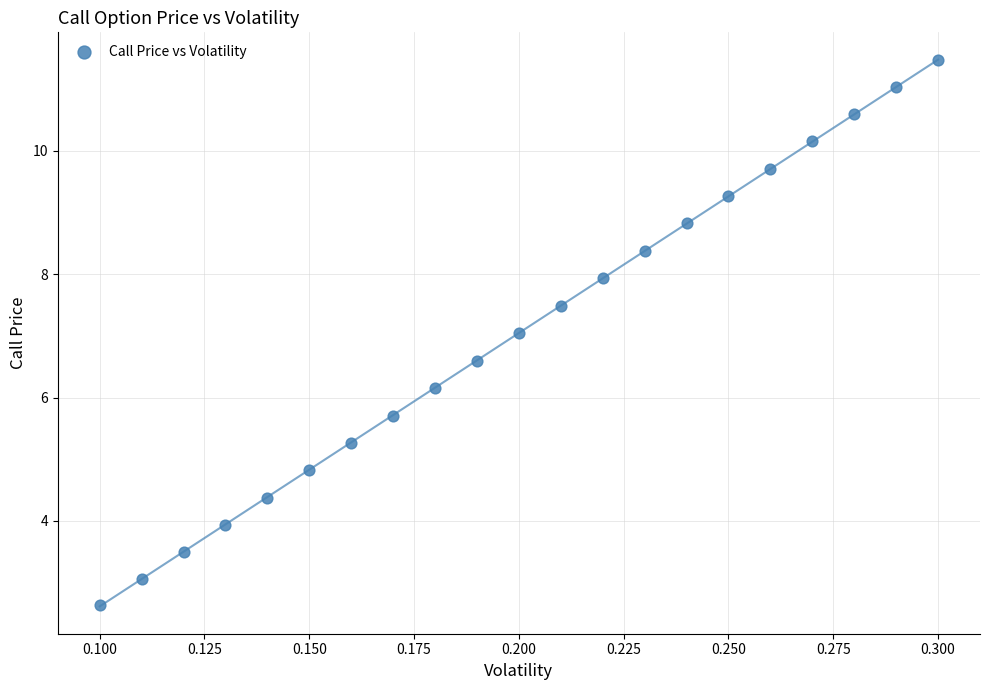

What is the range of Y values (max minus min)?

8.8